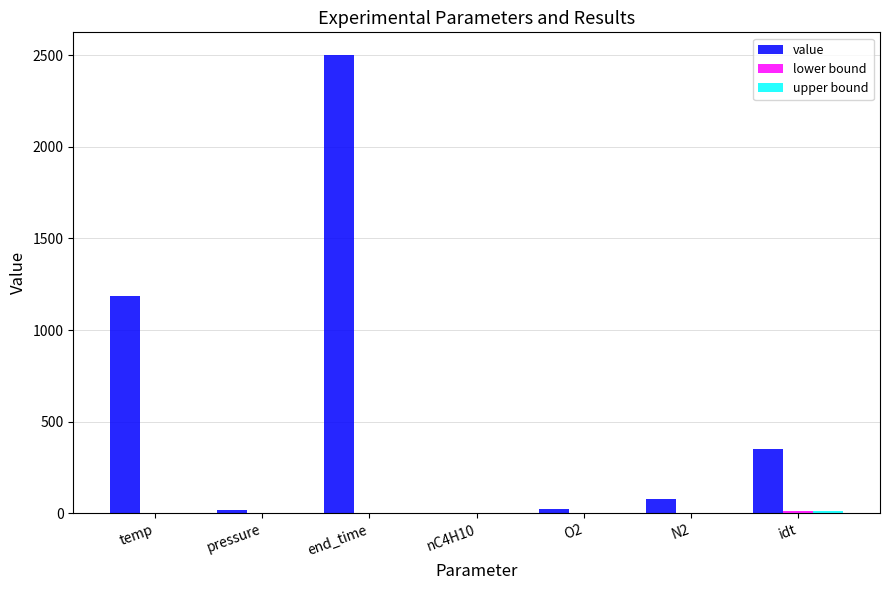

The value of value at idt is 349.0. True or false?

True